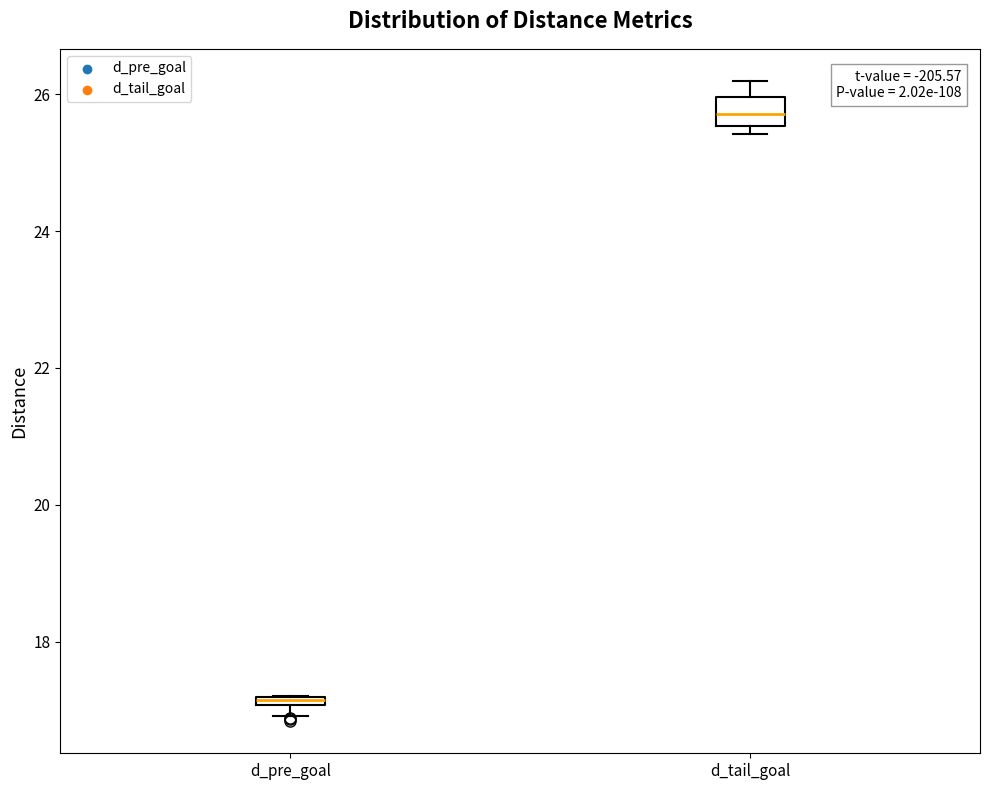

Which box is the tallest, from its lower edge to its upper edge?

d_tail_goal